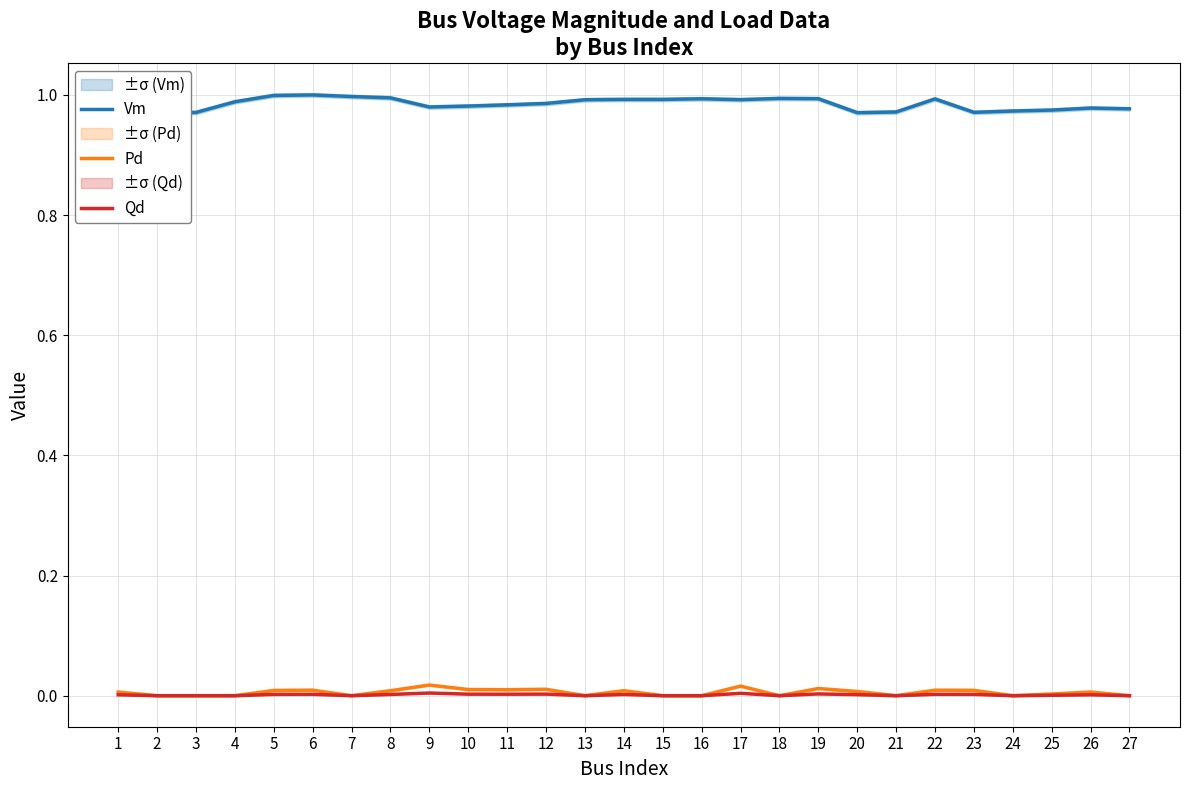

How many interior local valleys does the Pd series have?

6